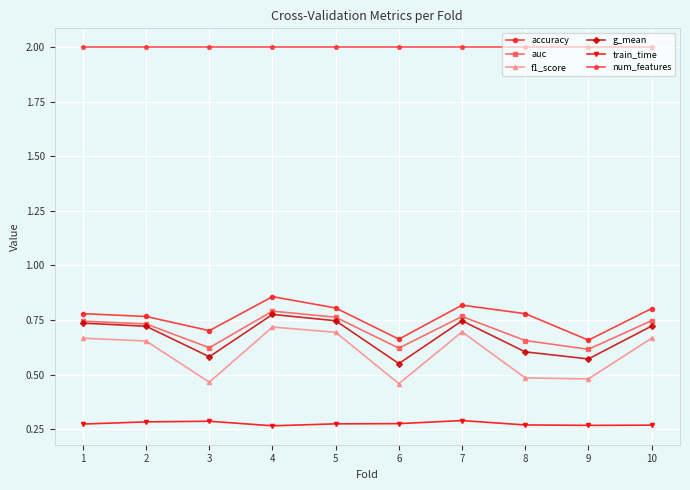

What is the difference between the highest and lowest values at 1?

1.7